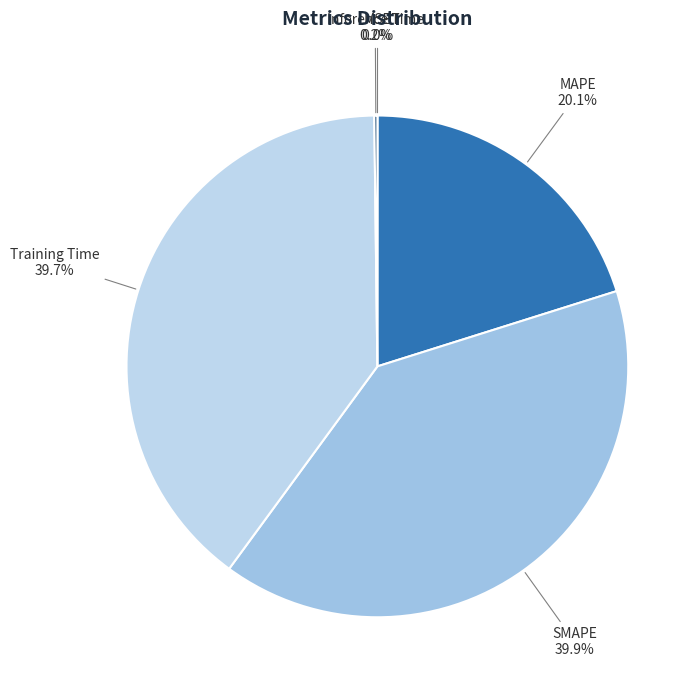

What percentage is the SMAPE slice, to the nearest percent?

40%